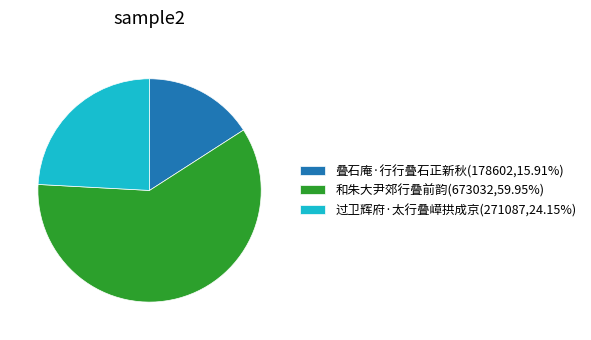

Is there a majority slice in this chart?

Yes